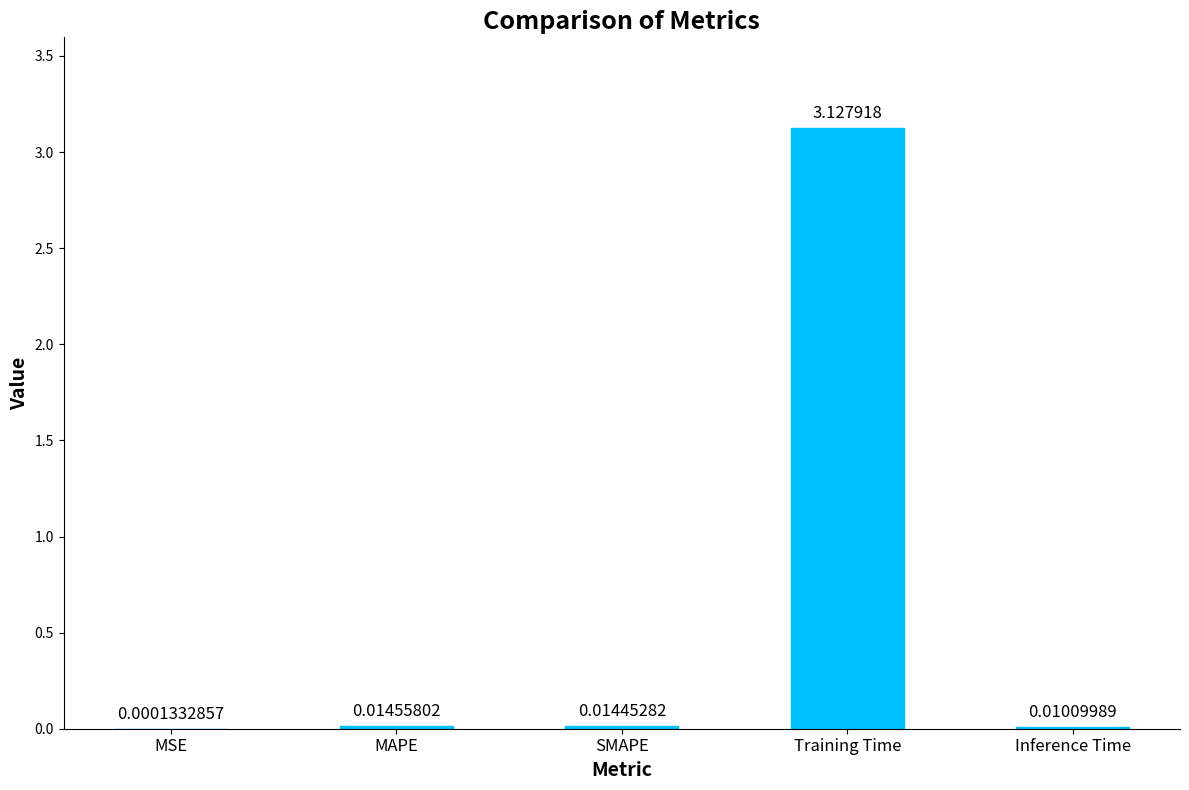

Are the bars horizontal?

No